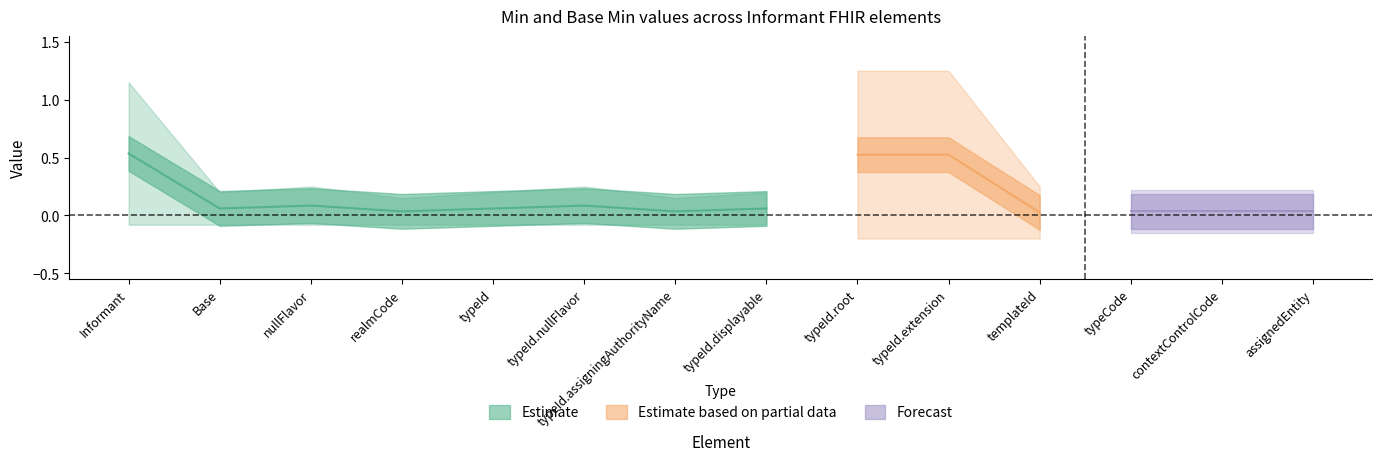

What is the highest value of the Min series?

1